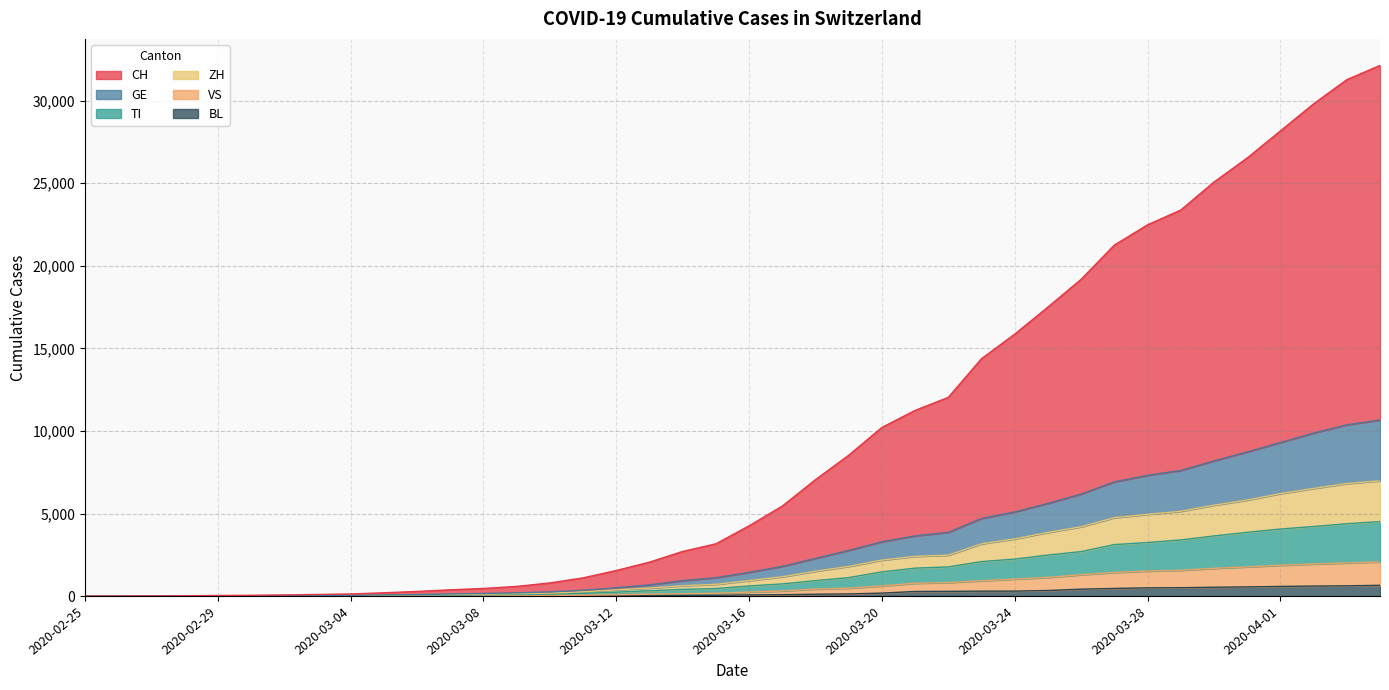

True or false: TI has a value of 28 at 2020-03-04.

False